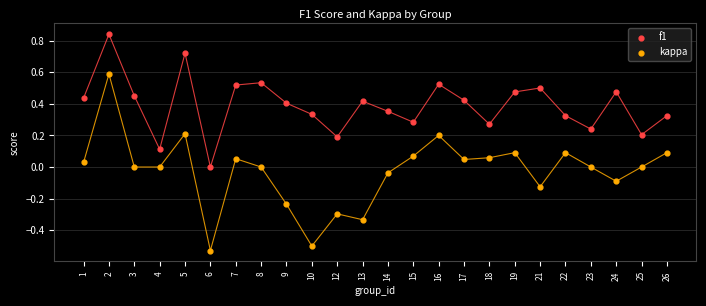

Across all data points, what is the range of Y values (max minus min)?

1.4